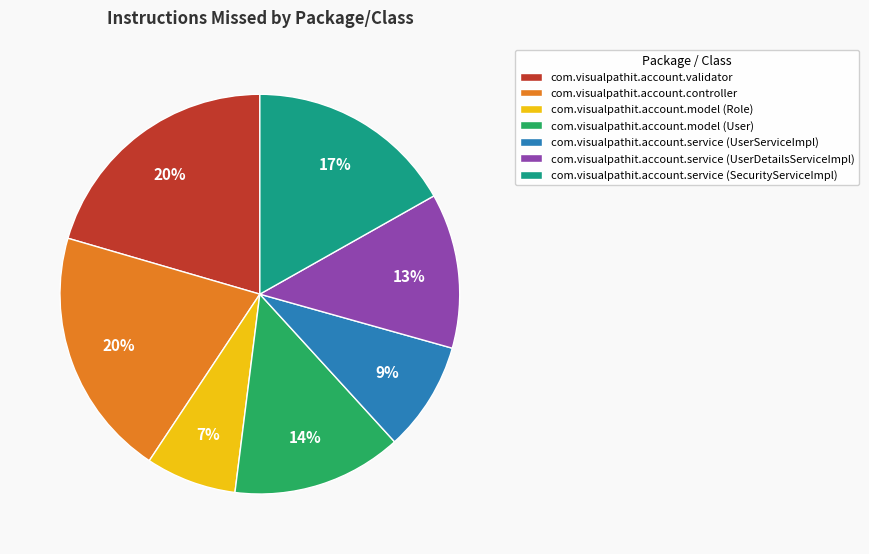

Is com.visualpathit.account.validator the majority of the pie?

No